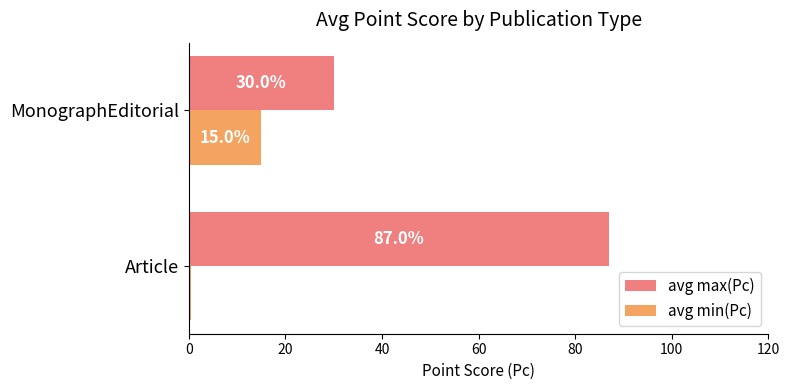

What is the average value of the avg min(Pc) series?

7.7